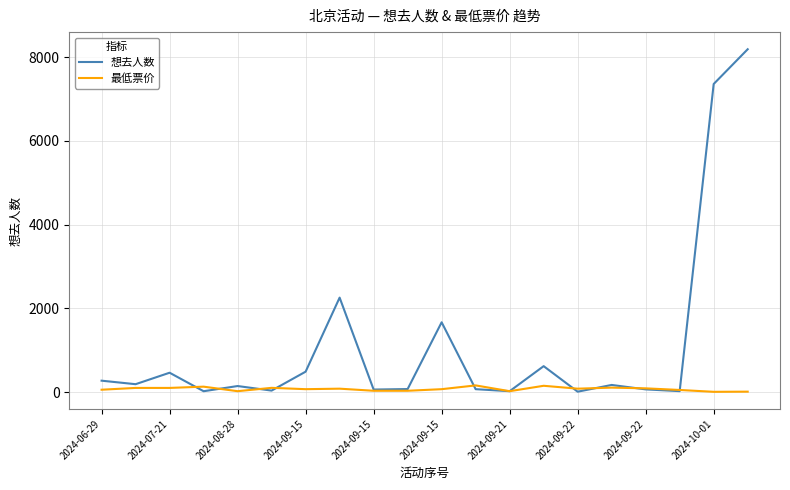

Which series has the largest range (max minus min)?

想去人数